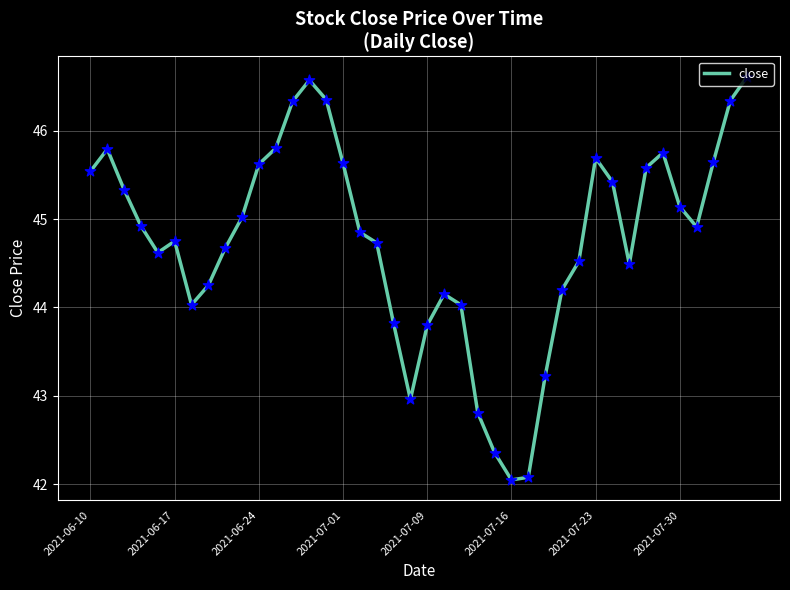

What is the difference between the maximum and minimum values?

4.6